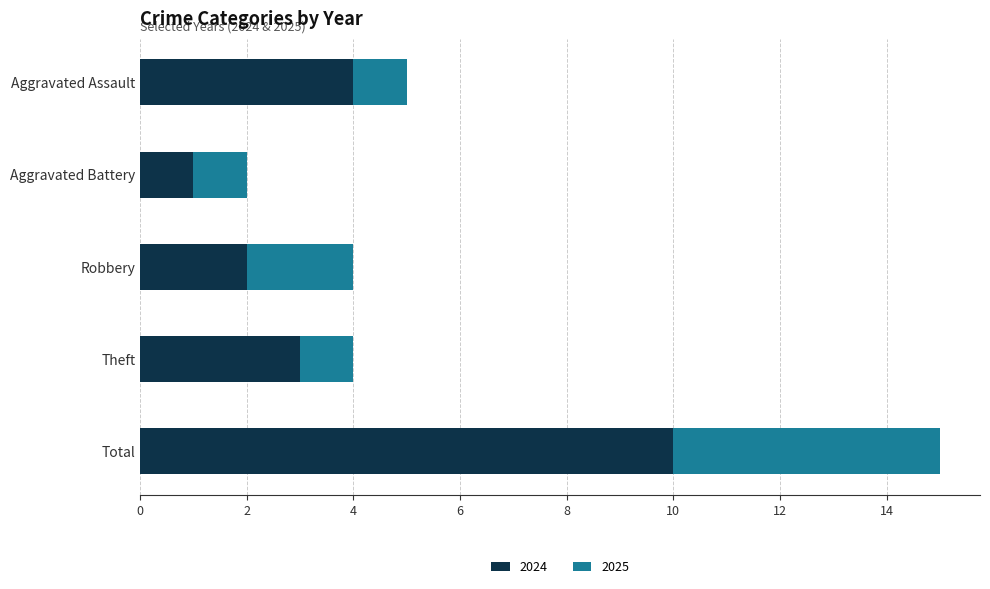

Which category has the highest value in the 2024 series?

Total